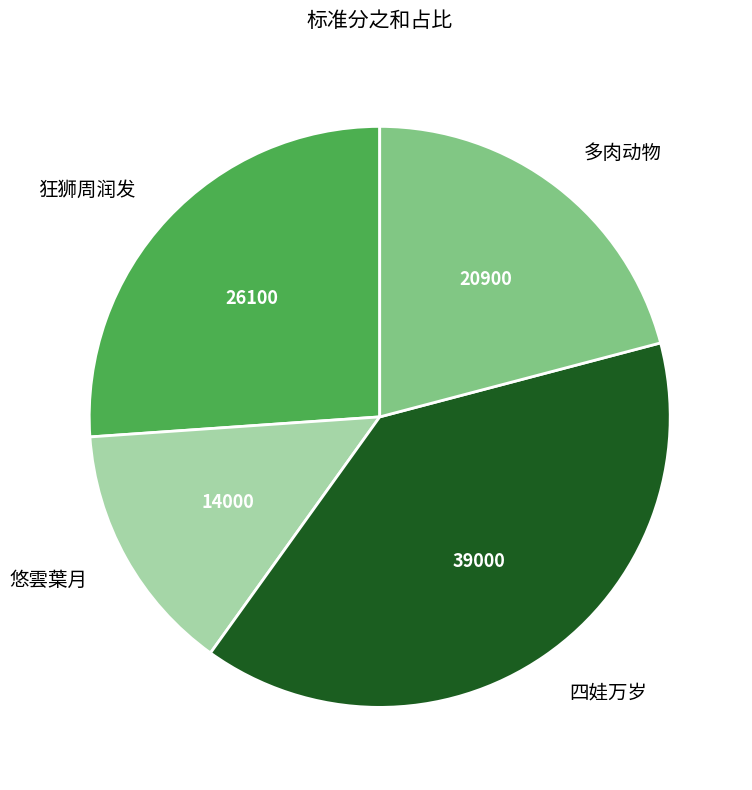

The 四娃万岁 slice represents 30% of the pie. True or false?

False